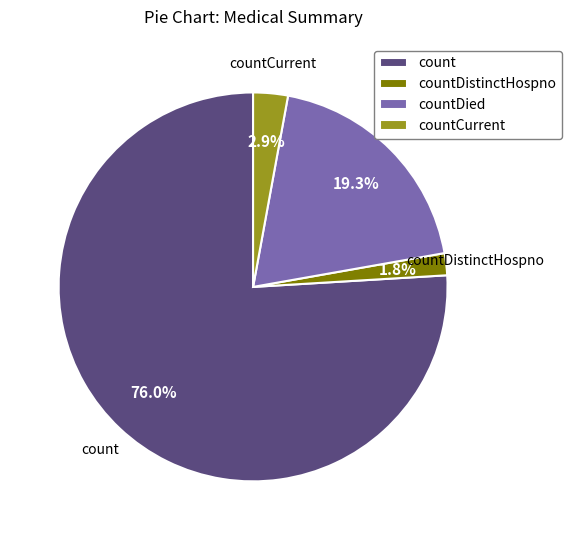

What is the ratio of the value at countCurrent to the value at countDistinctHospno?

1.6